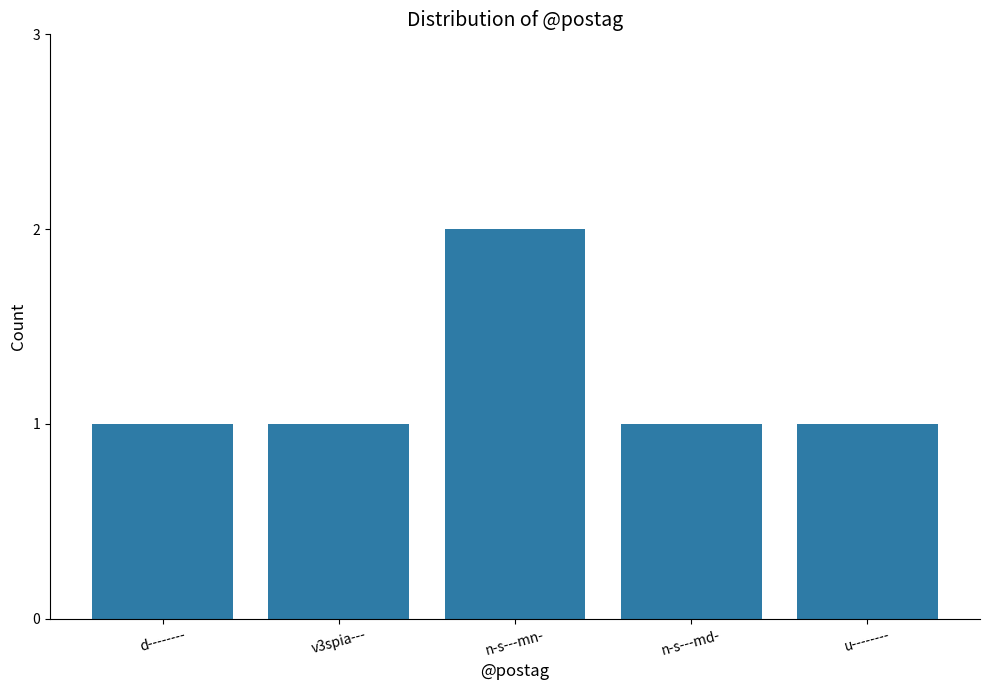

What is the value of the 5th bar from the left?

1